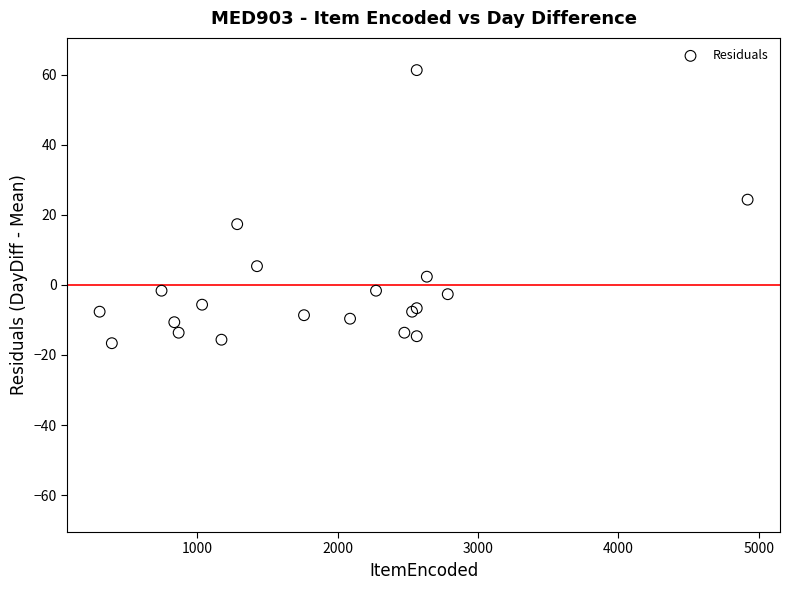

What Y value in the scatter plot is closest to 22?

24.4